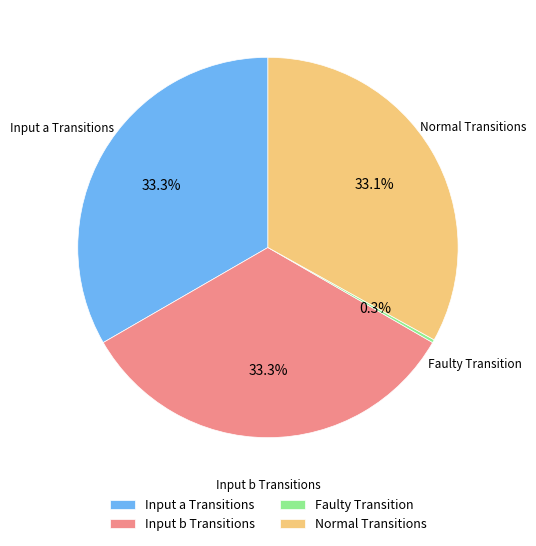

What portion of the pie excludes Input b Transitions?

66.7%